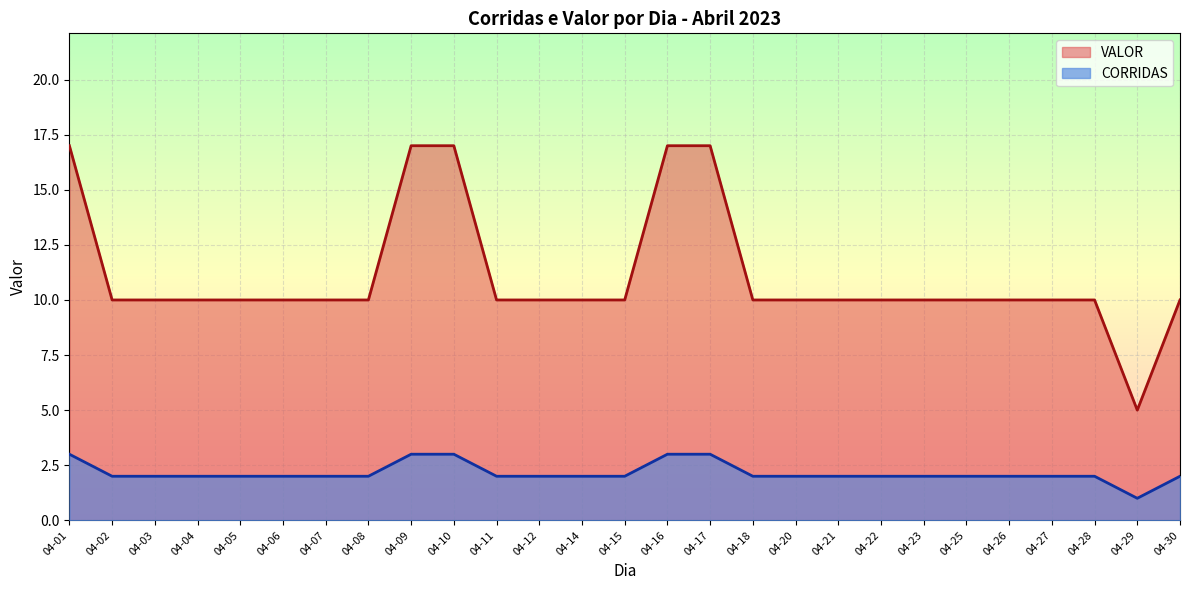

Which series changed the most between 04-09 and 04-20?

VALOR